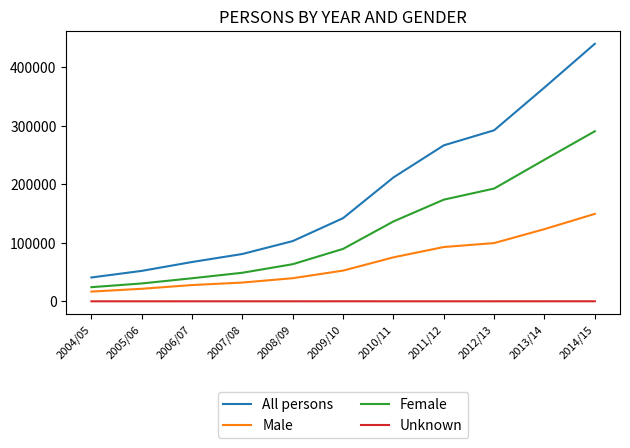

True or false: Male has more than 0 points higher than both neighbors.

False